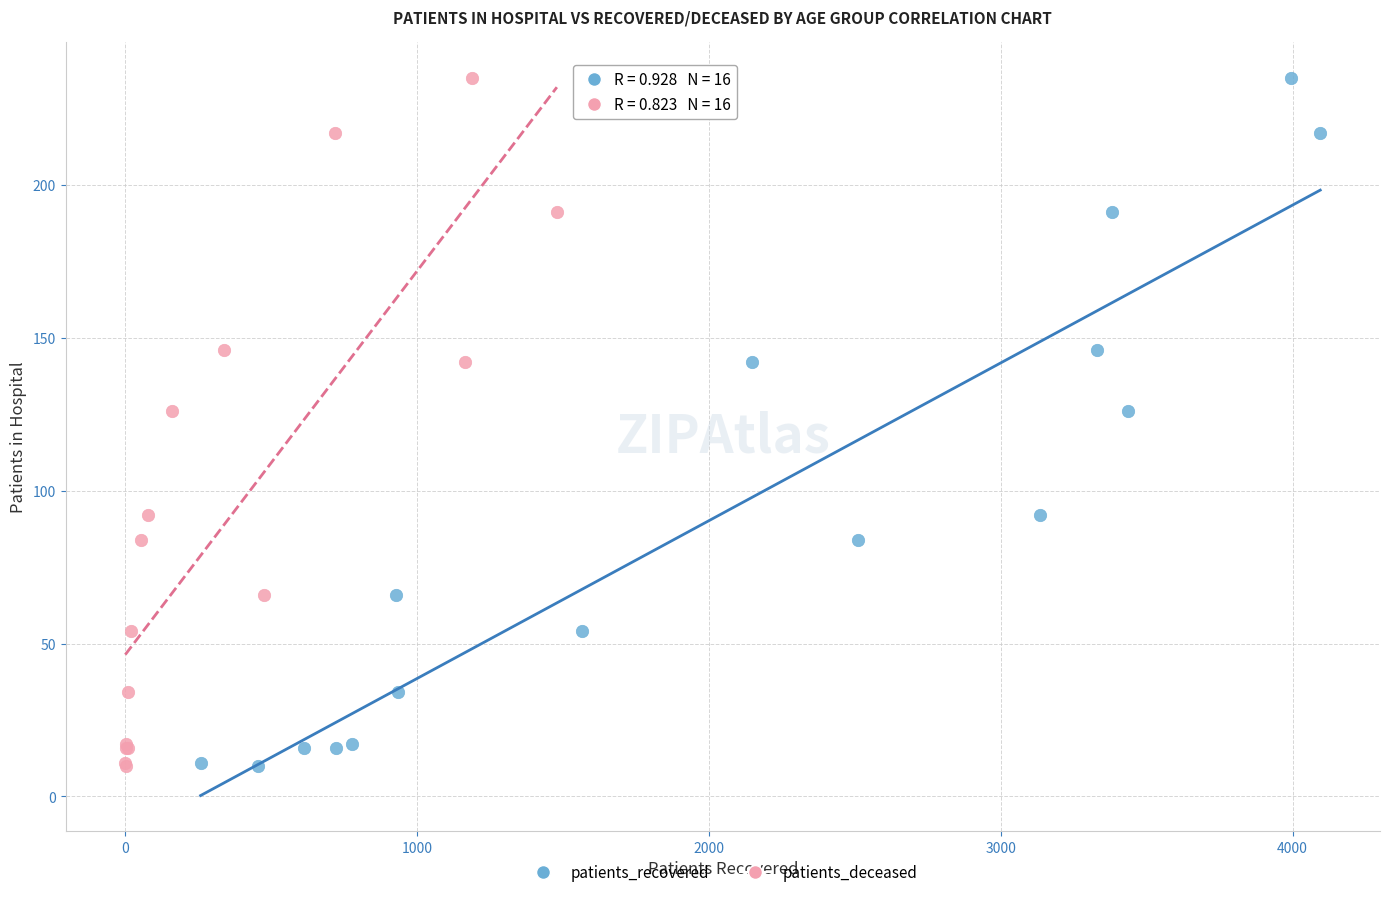

What are all the series names shown in the legend?

patients_recovered, patients_deceased